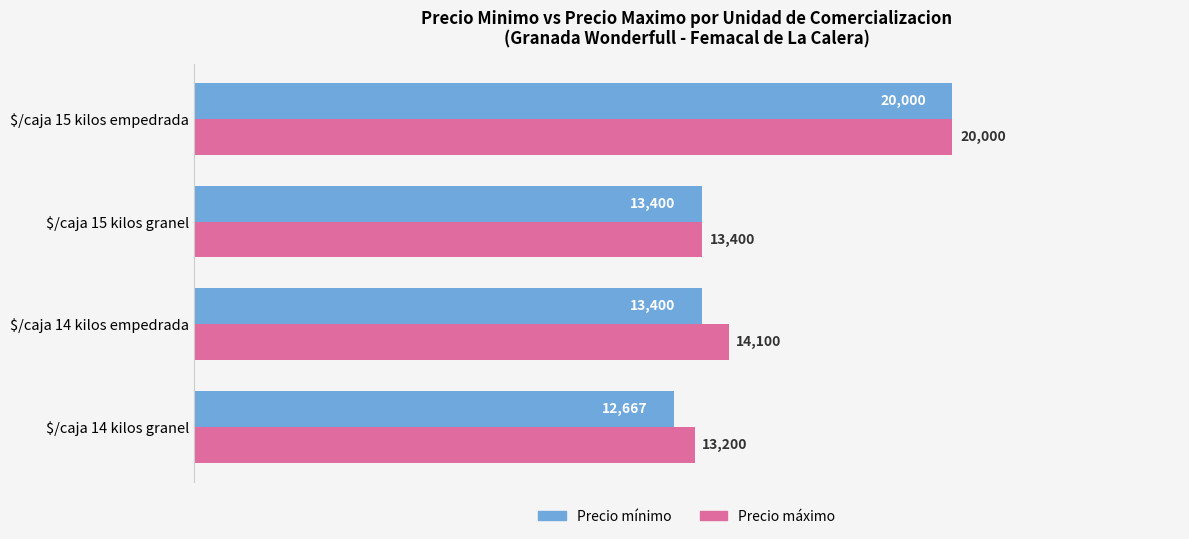

At which category is the sum across all series the highest?

$/caja 15 kilos empedrada